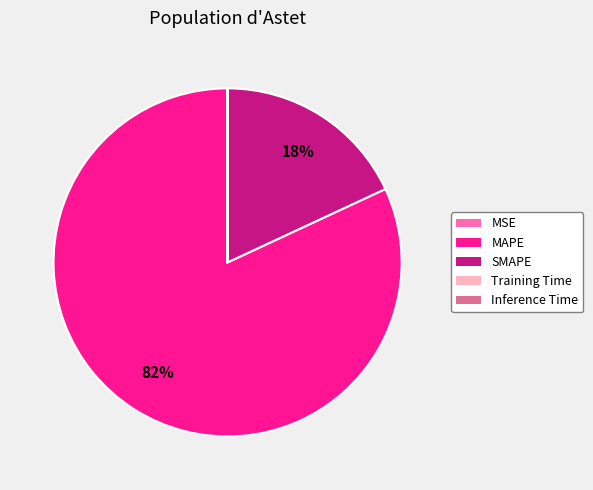

Which slice is the largest?

MAPE